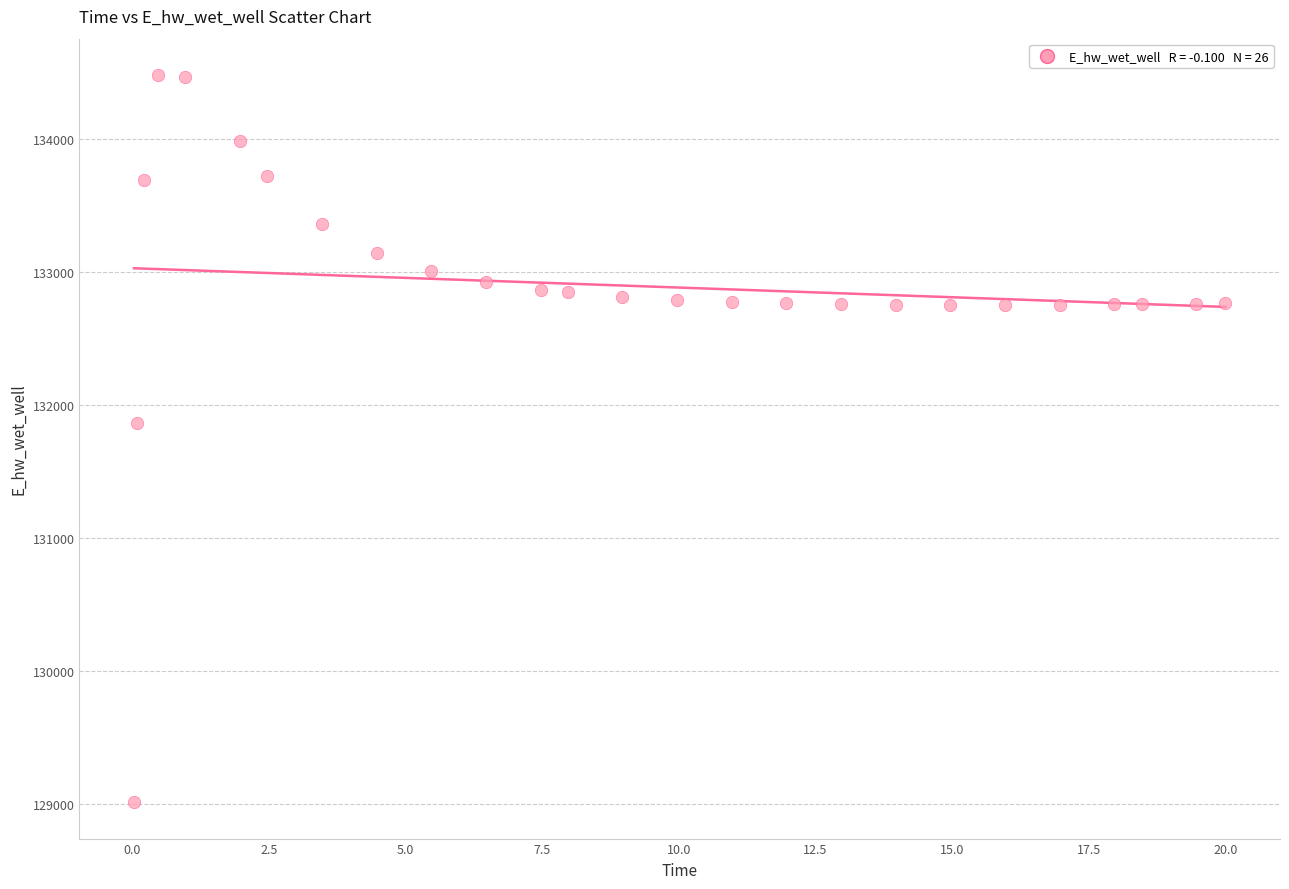

What is the range of Y values (max minus min)?

5465.5